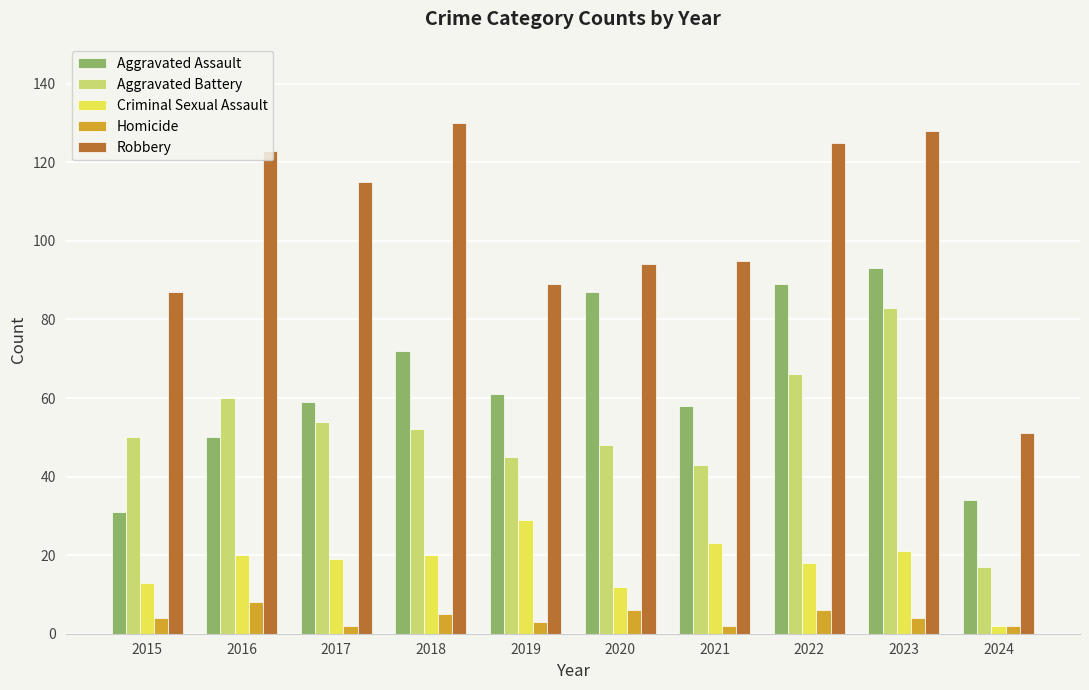

Reading left to right, what are all the values shown in this chart?

Aggravated Assault: 31	50	59	72	61	87	58	89	93	34
Aggravated Battery: 50	60	54	52	45	48	43	66	83	17
Criminal Sexual Assault: 13	20	19	20	29	12	23	18	21	2
Homicide: 4	8	2	5	3	6	2	6	4	2
Robbery: 87	123	115	130	89	94	95	125	128	51